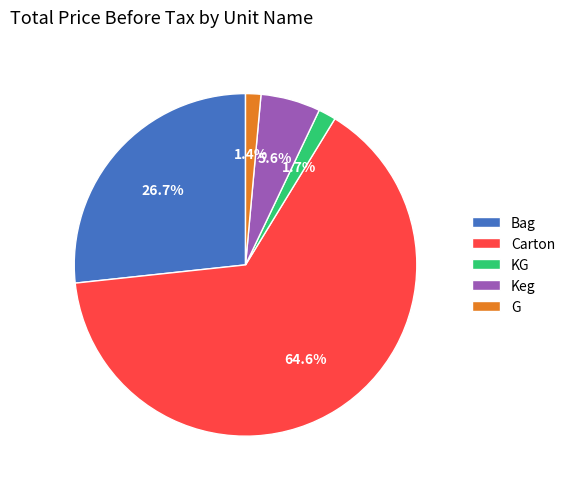

What is the largest slice in the pie chart?

Carton